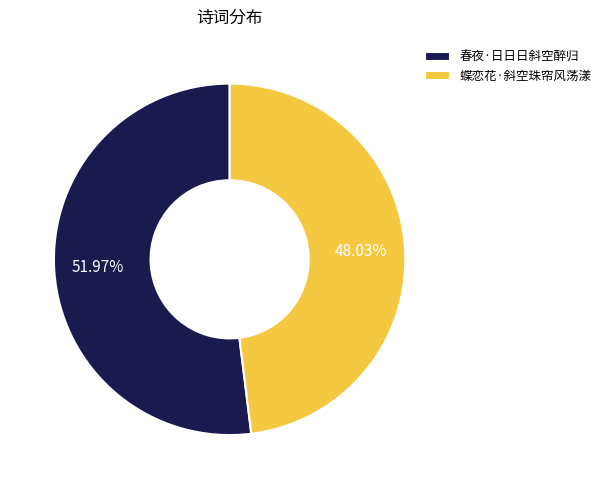

To the nearest percent, what portion does 蝶恋花·斜空珠帘风荡漾 represent?

48%